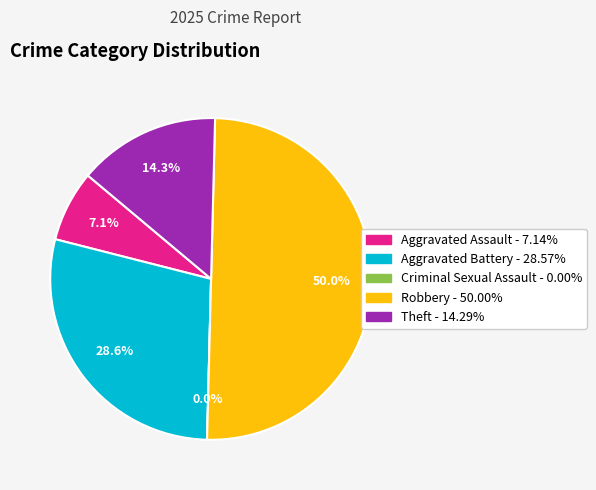

To the nearest percent, what is the combined percentage of Aggravated Assault and Criminal Sexual Assault?

7%